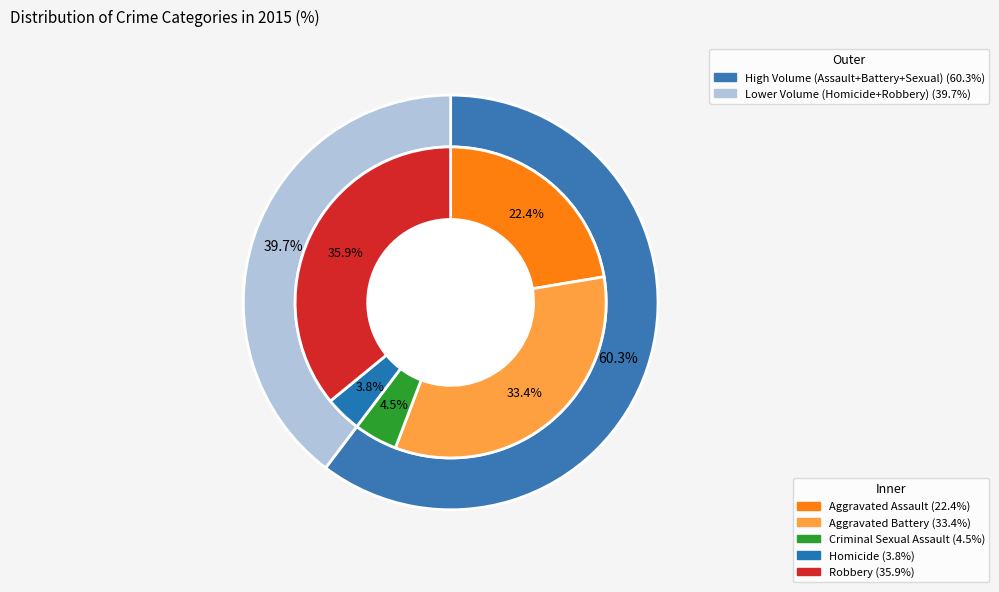

Does any single category account for the majority?

No